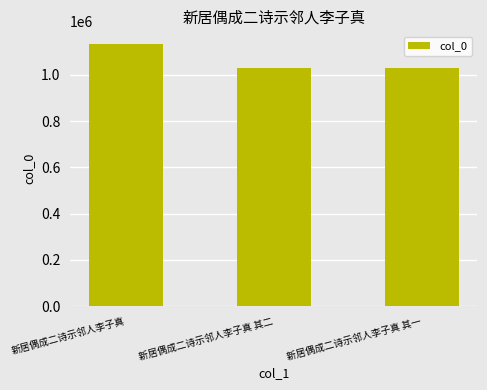

Between 新居偶成二诗示邻人李子真 and 新居偶成二诗示邻人李子真 其一, which is larger?

新居偶成二诗示邻人李子真